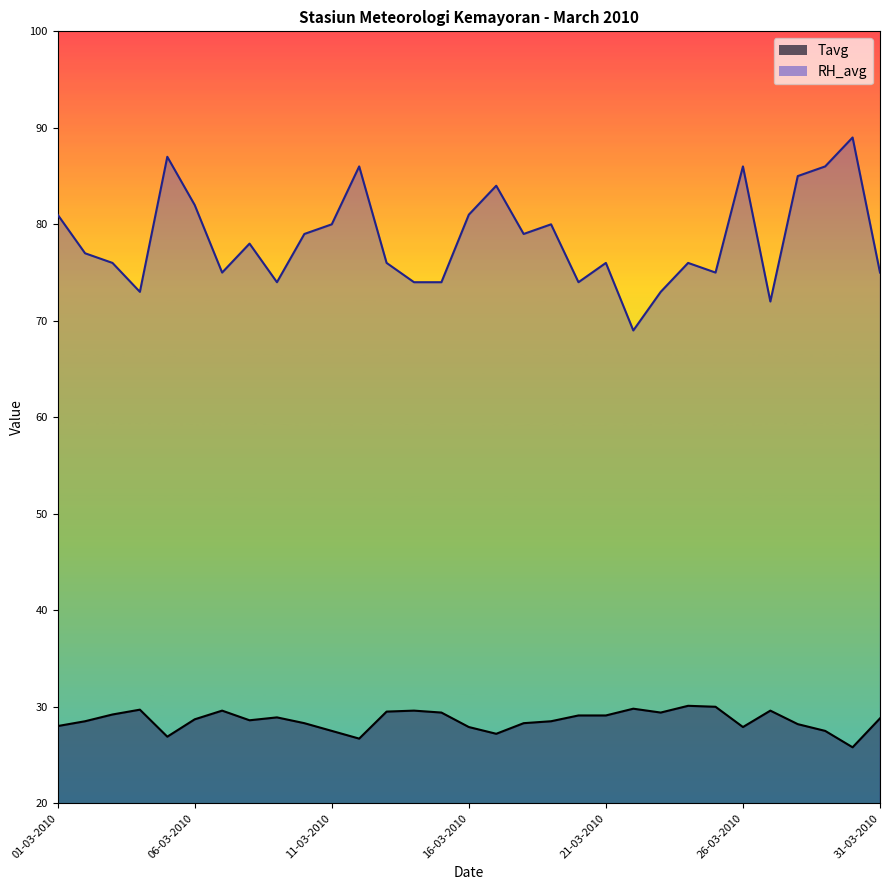

Is the value of Tavg at 08-03-2010 greater than the value of RH_avg at 01-03-2010?

No